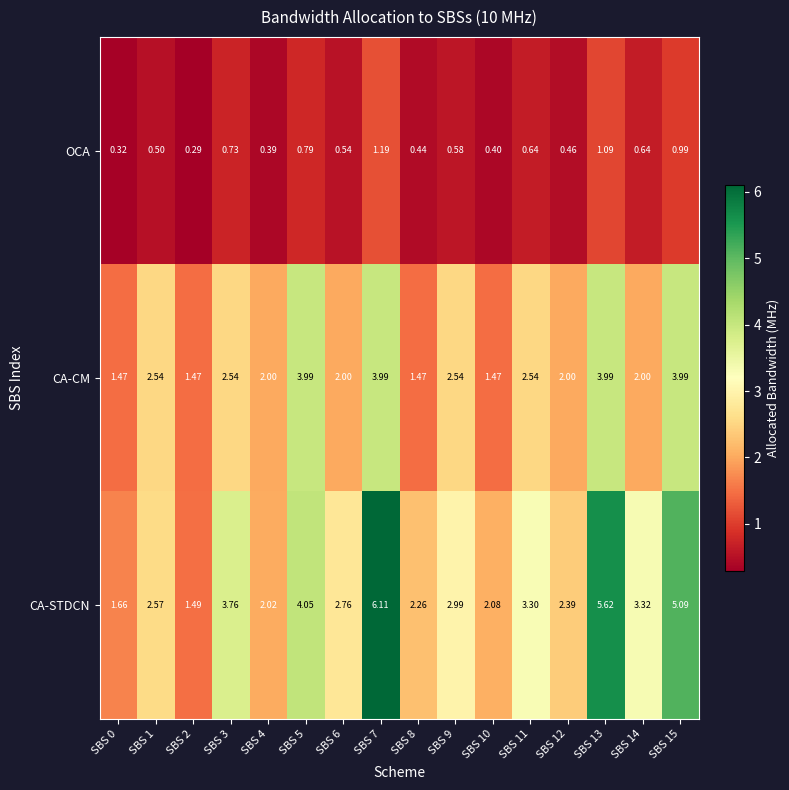

Which category has the highest value across all series?

SBS 7